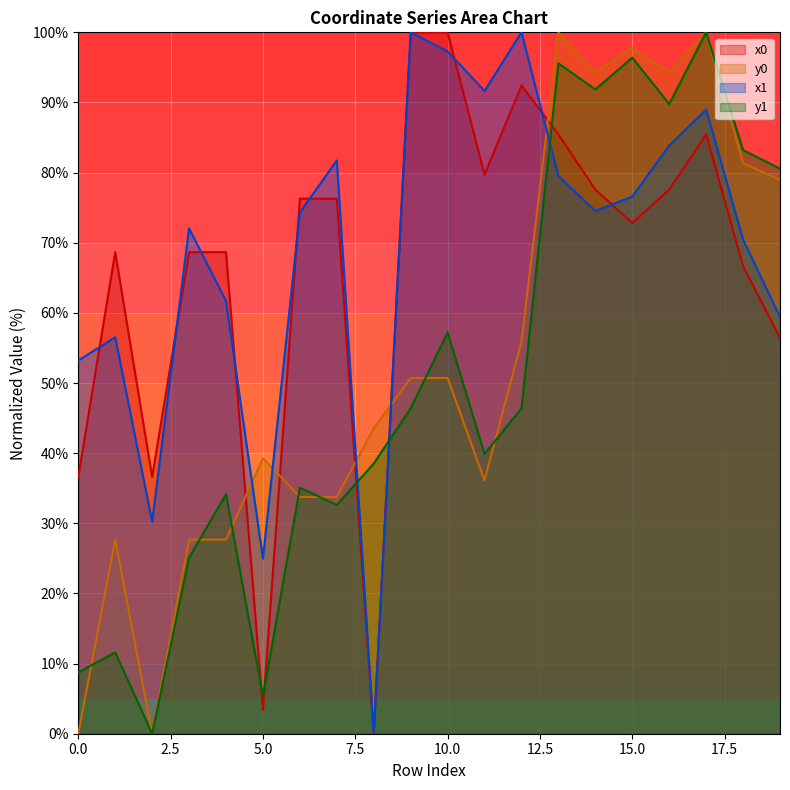

At 1, list the series in order from smallest to largest.

y1, y0, x1, x0